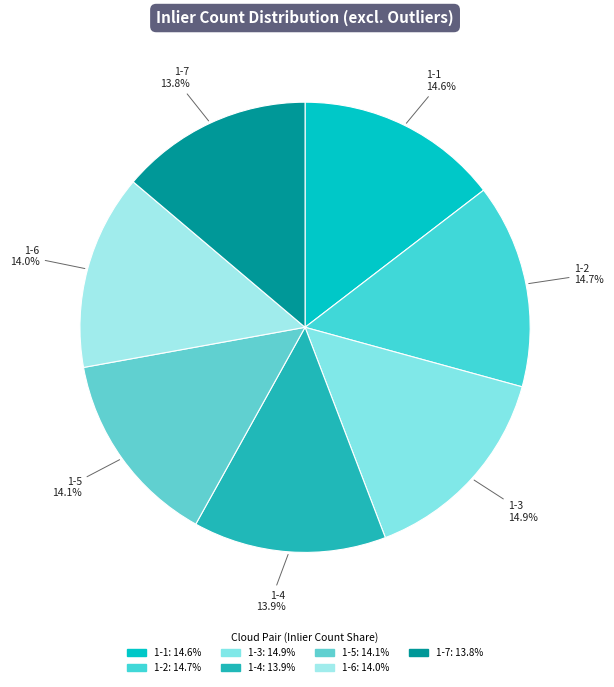

Count the number of slices in the pie.

7